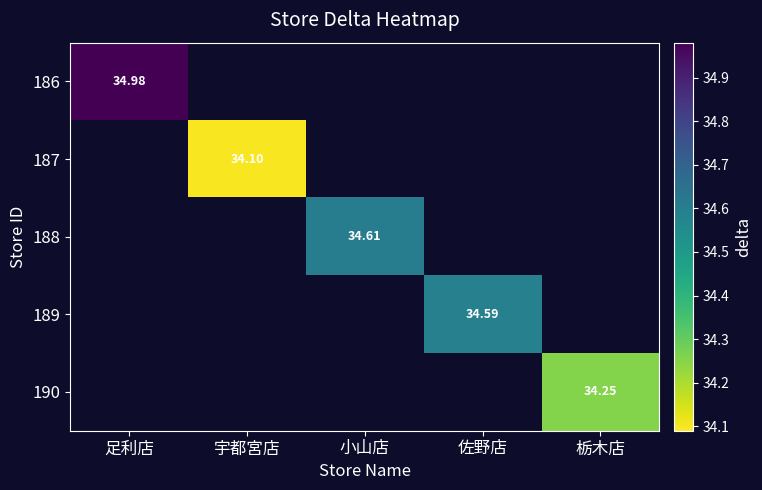

List the labels in order of 186 value, smallest first.

足利店, 宇都宮店, 小山店, 佐野店, 栃木店